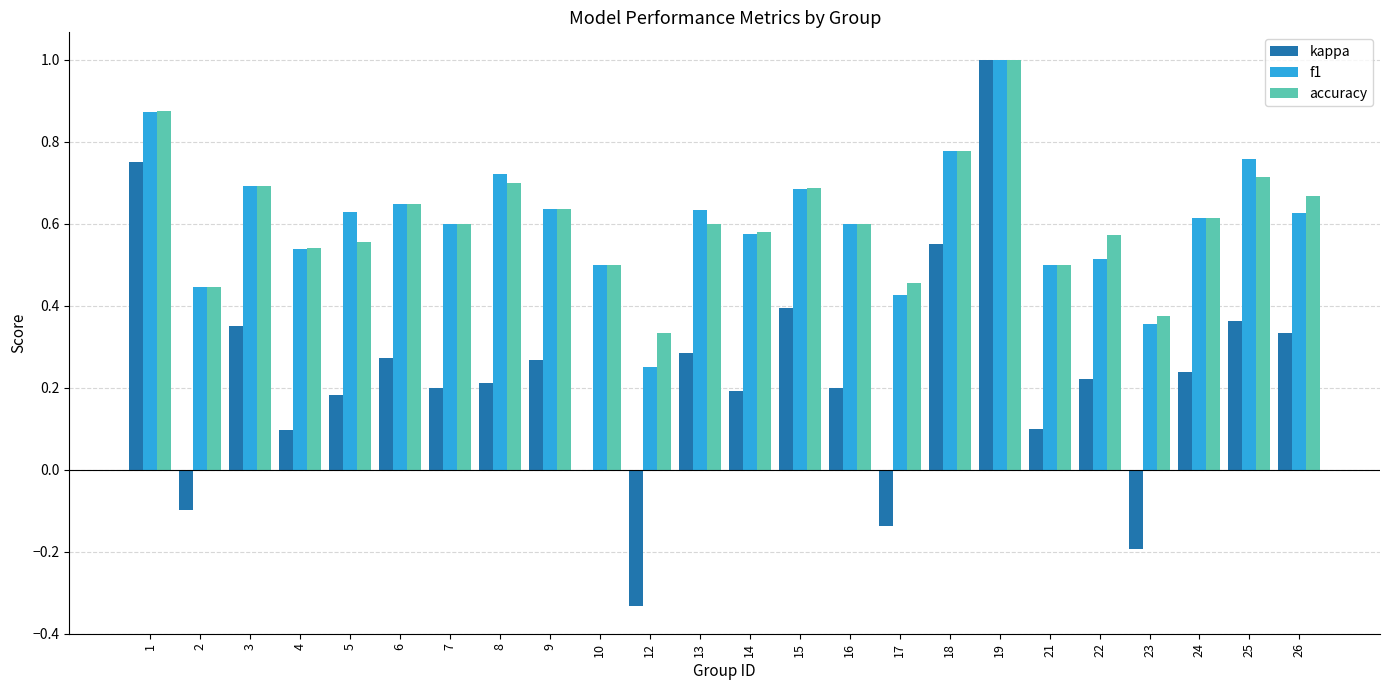

What is the sum of all kappa values?

5.4